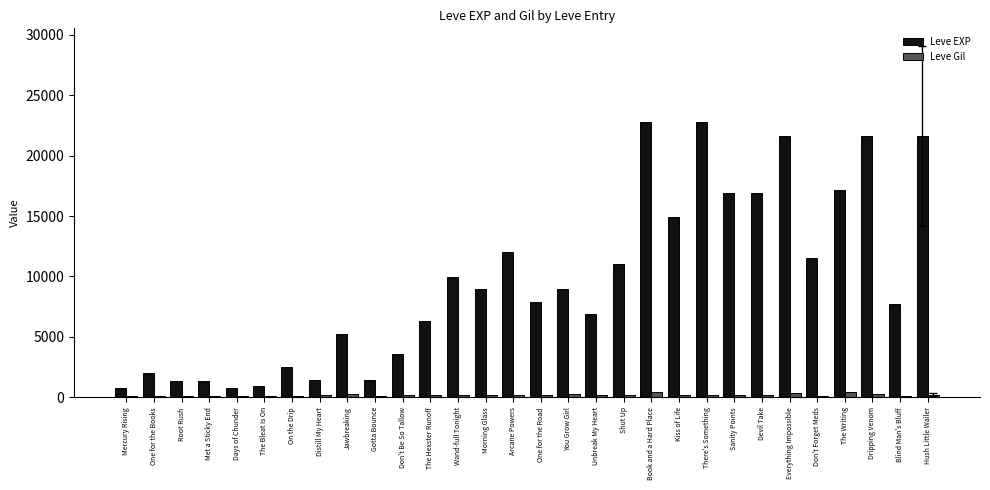

Is the value of Leve EXP at Arcane Powers greater than the value of Leve Gil at Don't Forget Meds?

Yes